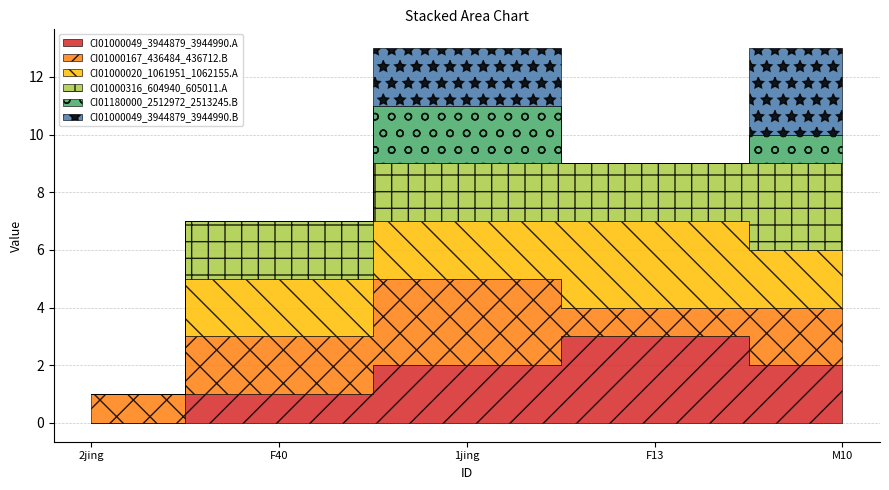

What is the label of the 2nd point from the right?

F13